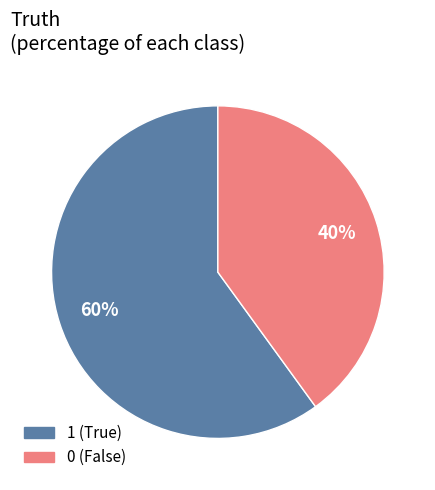

To the nearest percent, what percentage of the pie is 0?

40%